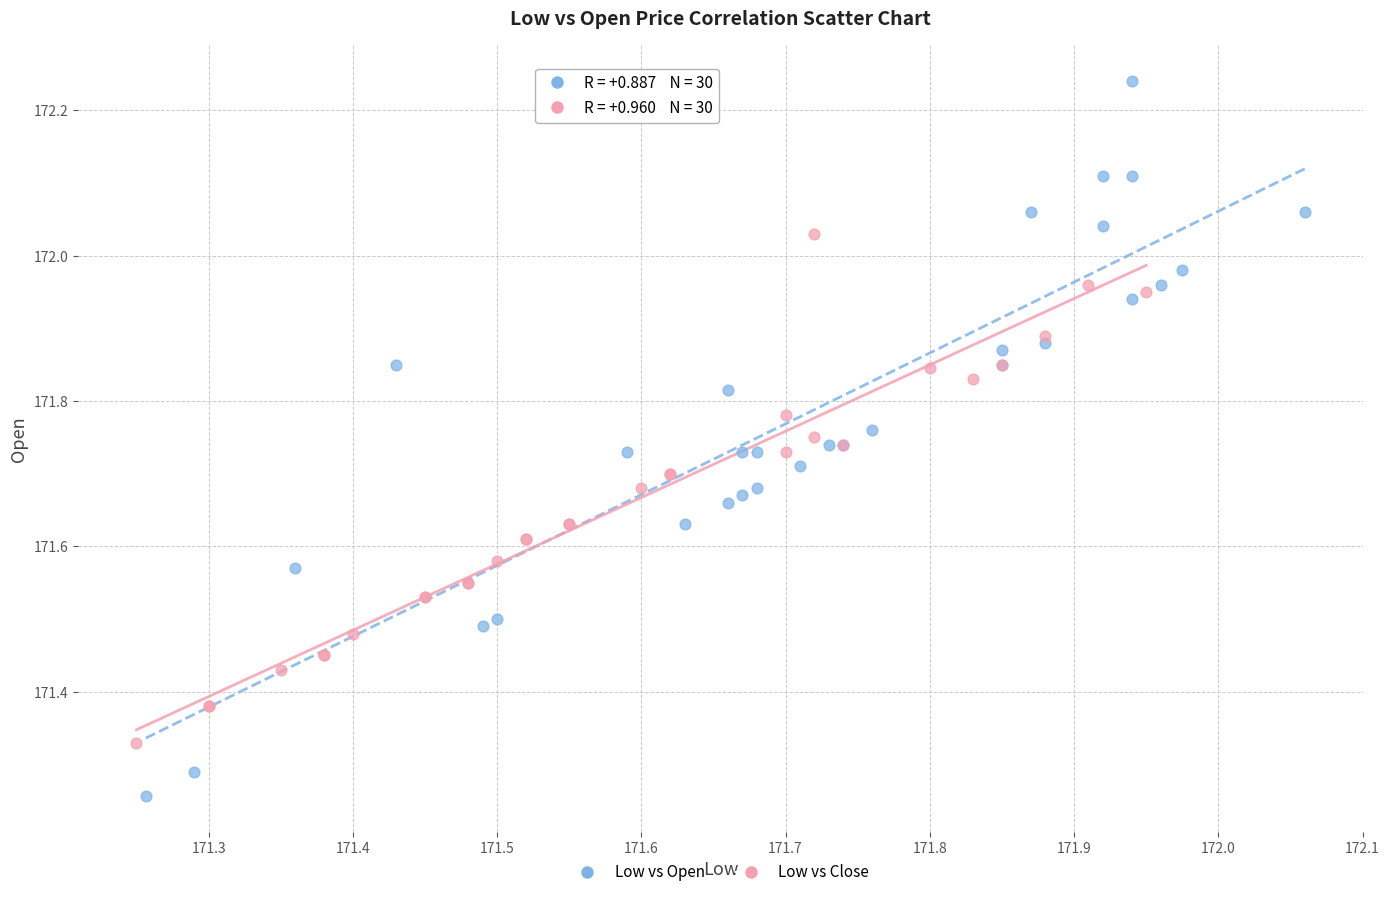

Which series contains the highest Y value?

Low vs Open